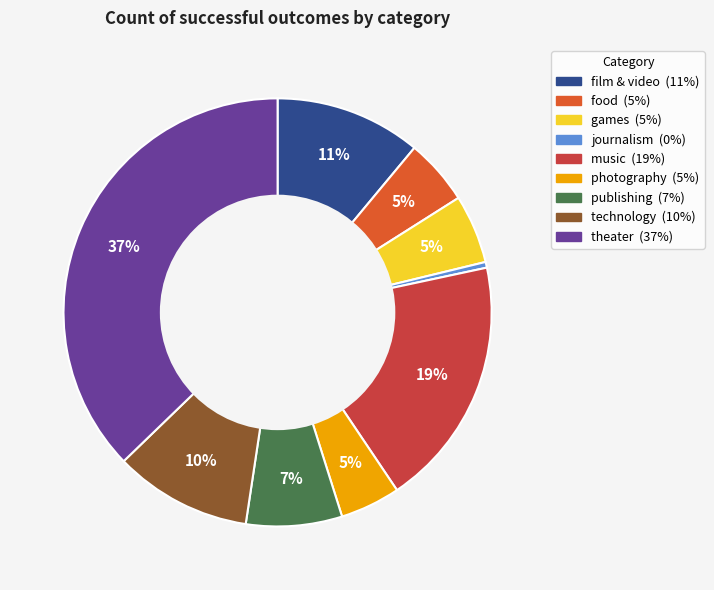

To the nearest percent, what is the average slice percentage?

11%